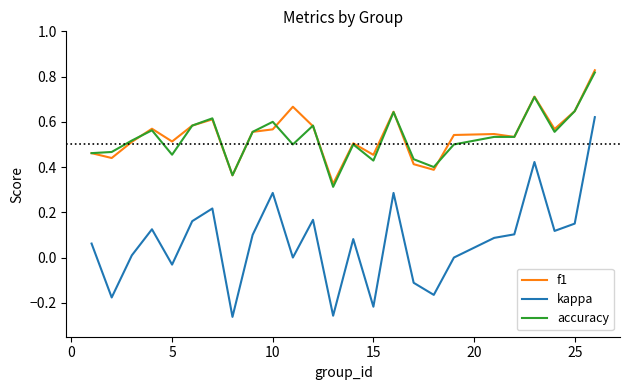

Which series has the largest range (max minus min)?

kappa